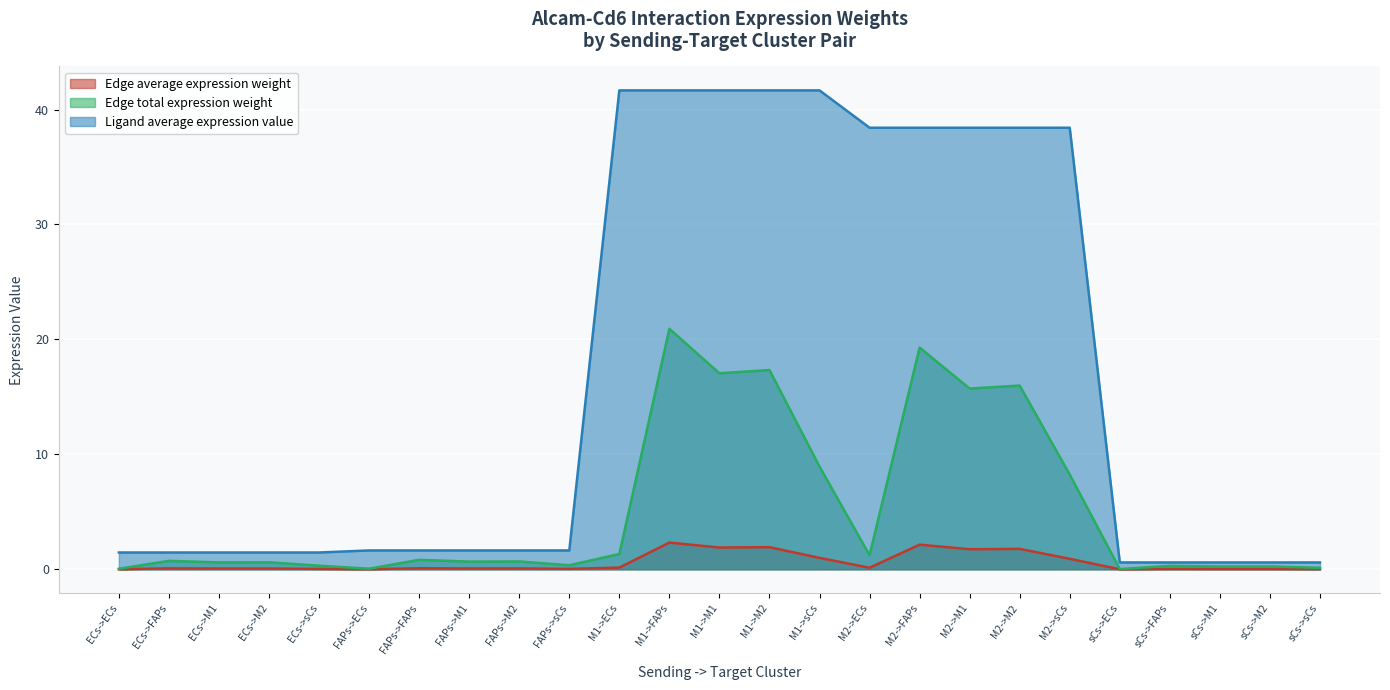

What is the value of the Edge average expression weight point at the 12th from the left?

2.3